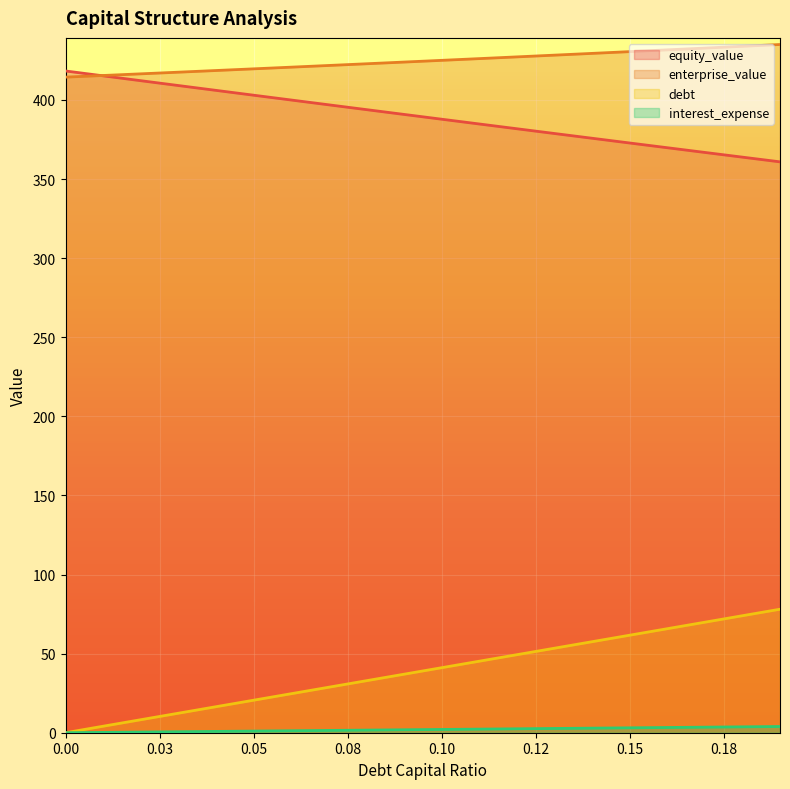

Is it true that enterprise_value equals 430.5 at 0.15?

True